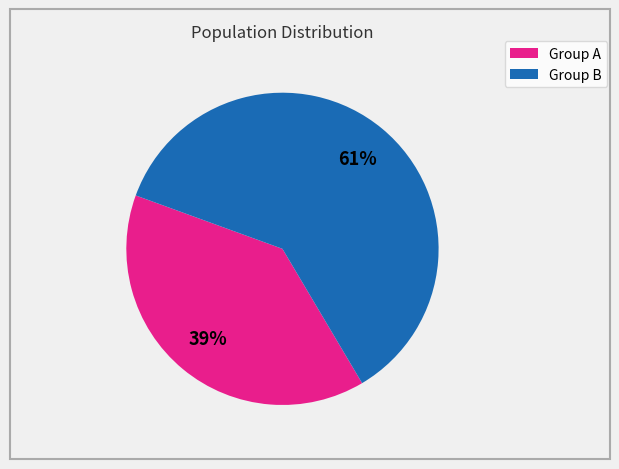

Does any single category account for the majority?

Yes